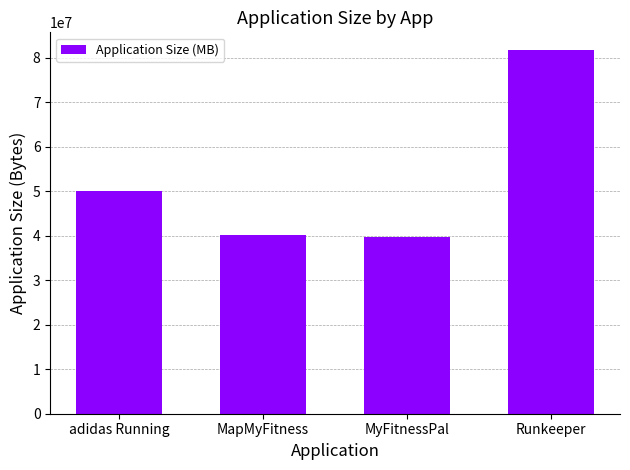

Reading right to left, transcribe all the data shown in this chart.

81620894	39696972	40100770	50160168